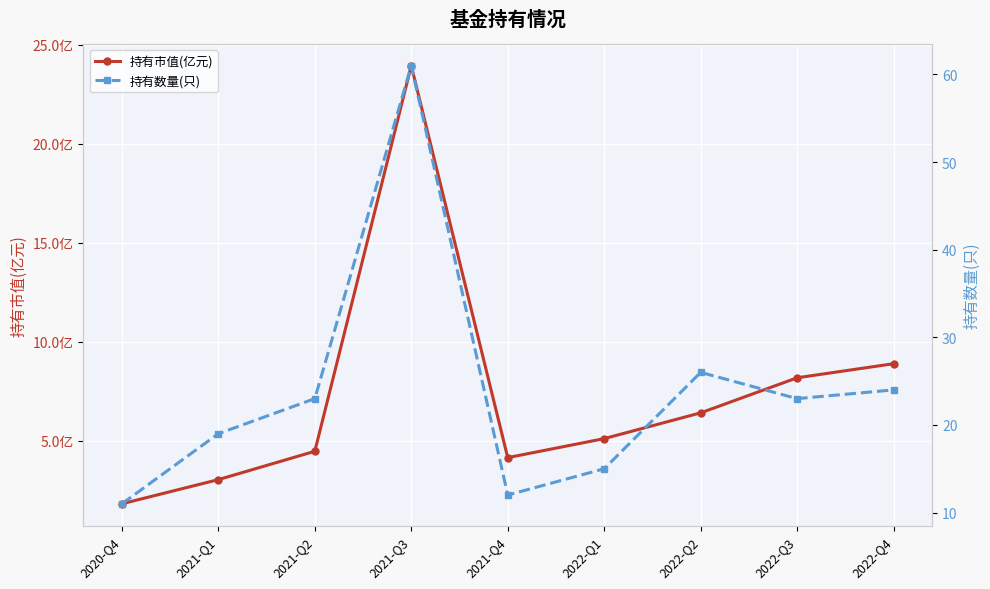

List the series in order of their overall mean, highest first.

持有数量(只), 持有市值(亿元)